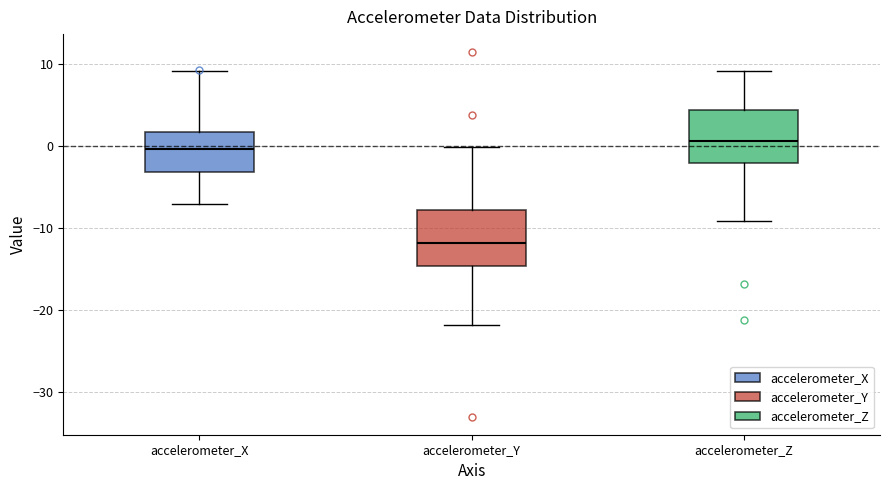

Reading left to right, read every box against the y-axis: the position of its median line, the range the box covers, and the ends of its whiskers. The values are not printed on the chart, so give them approximately, as read against the axis.

accelerometer_X: median 0, box -3 to 2, whiskers -7 to 9
accelerometer_Y: median -12, box -15 to -8, whiskers -22 to 0
accelerometer_Z: median 1, box -2 to 4, whiskers -9 to 9